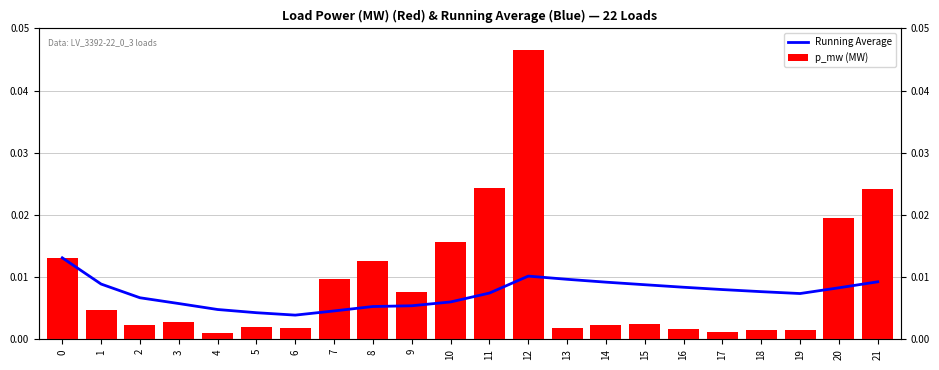

How many Running Average values are between 0 and 1?

22